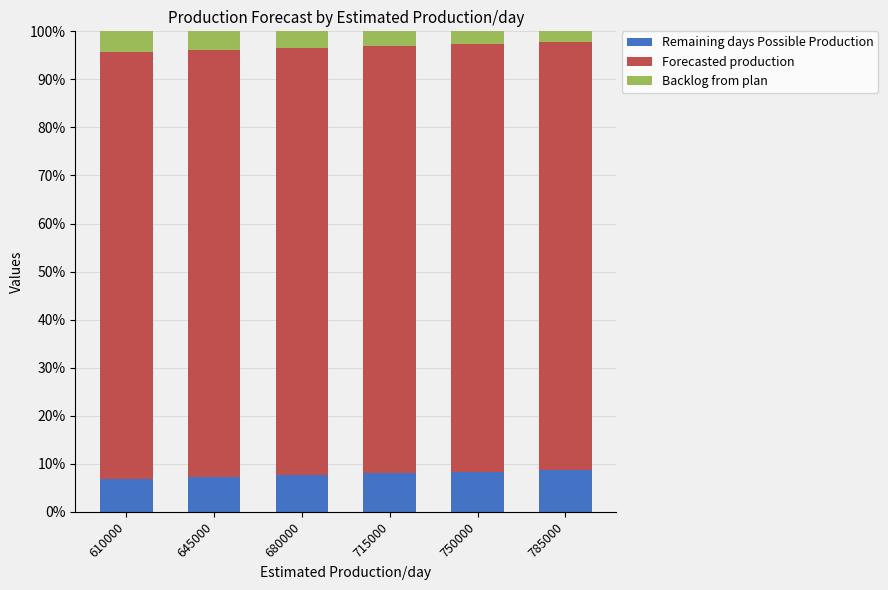

The value of Remaining days Possible Production at 785000 is 13.9. True or false?

False